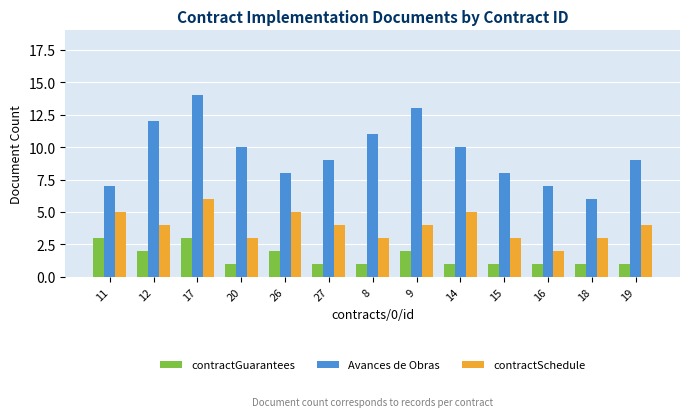

List the series in order of their overall mean, lowest first.

contractGuarantees, contractSchedule, Avances de Obras